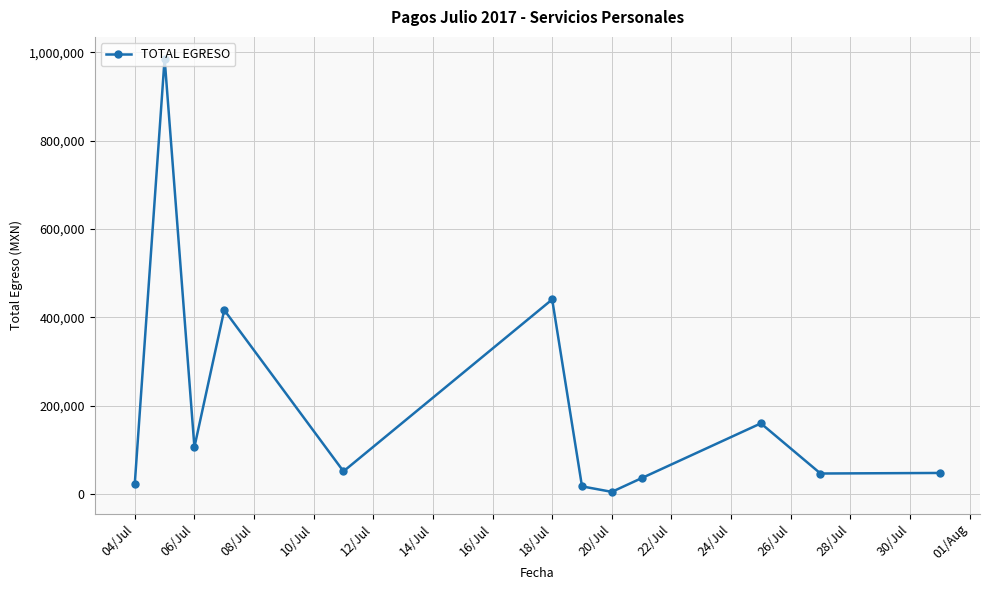

True or false: there are more than 2 points higher than both neighbors.

True